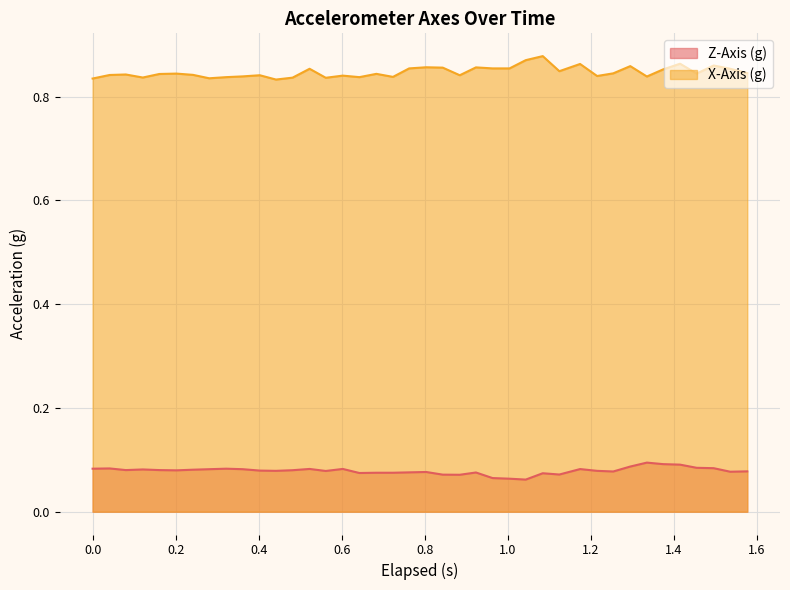

Does the chart display data point markers on the line(s)?

No